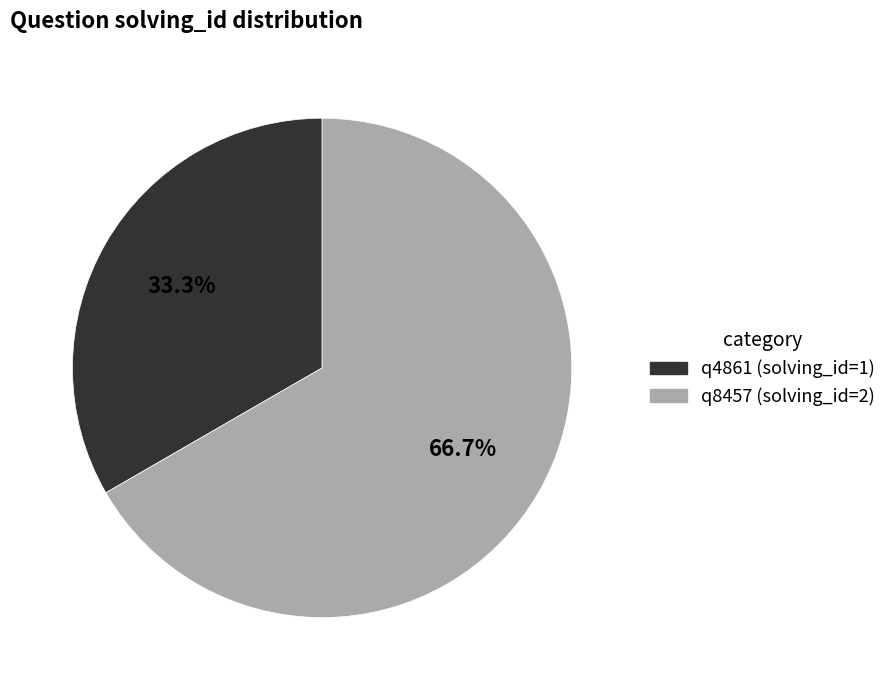

What is the ratio of the value at q4861 (solving_id=1) to the value at q8457 (solving_id=2)?

0.5